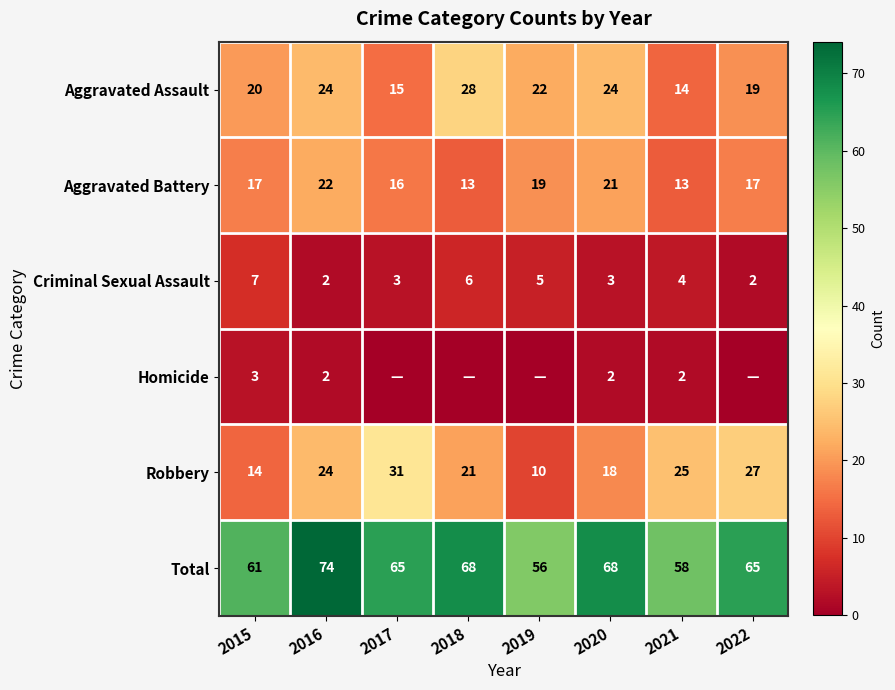

Rank the series at 2015 from highest to lowest value.

Total, Aggravated Assault, Aggravated Battery, Robbery, Criminal Sexual Assault, Homicide